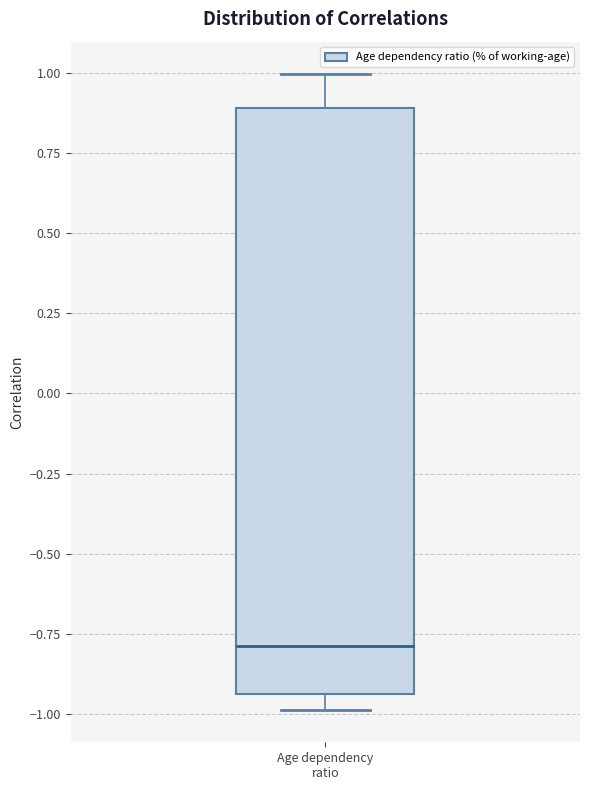

Read this box plot against the y-axis: the position of the median line, the range covered by the box, and the ends of both whiskers. The values are not printed on the chart, so give them approximately, as read against the axis.

median -0.80, box -0.95 to 0.90, whiskers -1.00 to 1.00